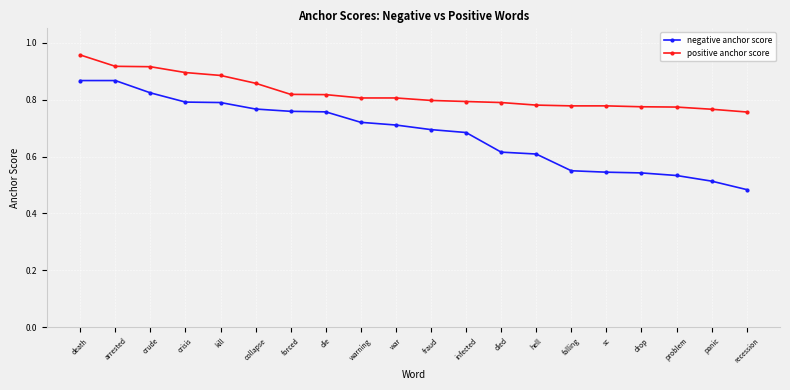

Does the chart have visible grid lines?

Yes